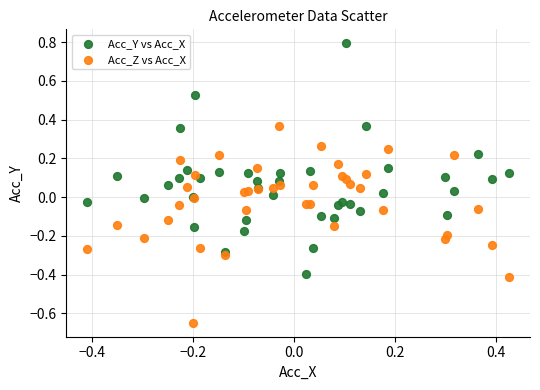

Which series reaches the minimum Y coordinate?

Acc_Z vs Acc_X